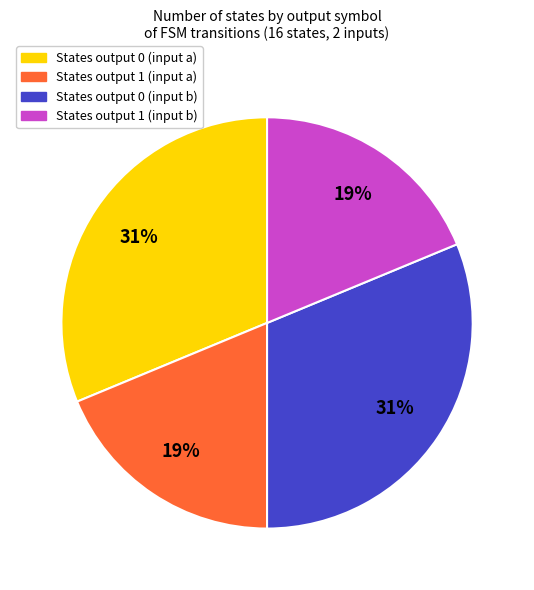

To the nearest percent, what is the combined percentage of States output 1 (input b) and States output 0 (input b)?

50%